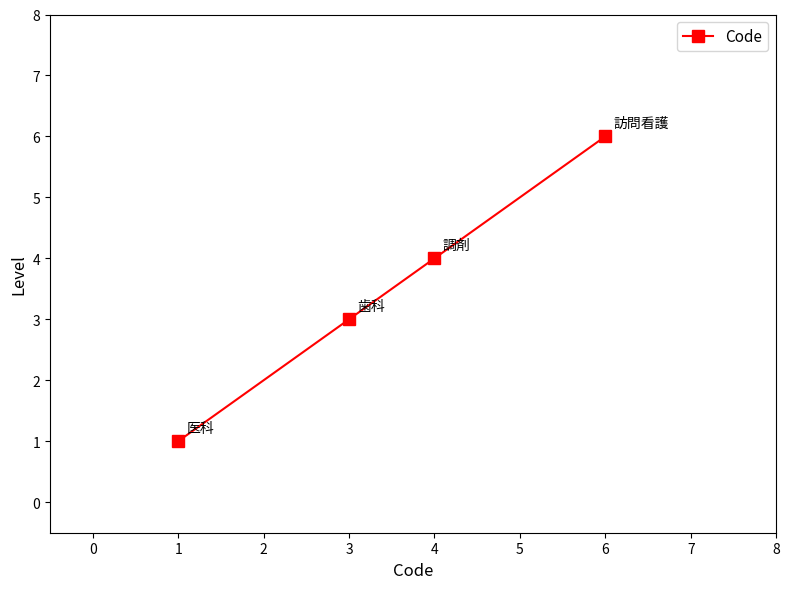

What is the value of the 1st point from the left?

1